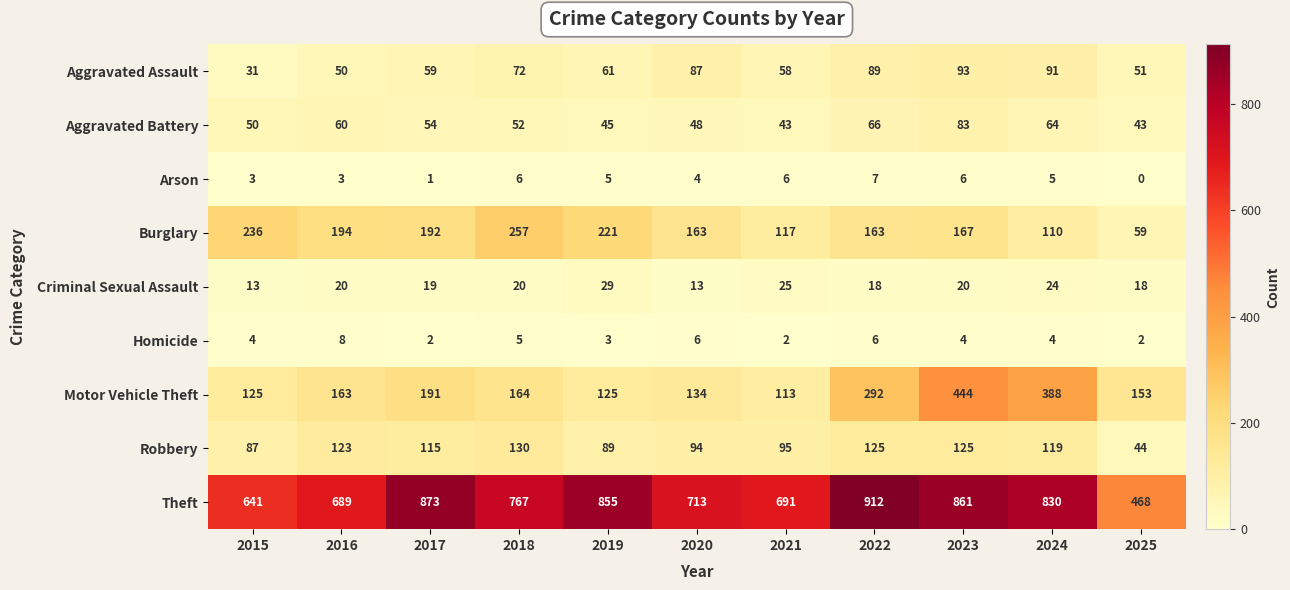

How many distinct data groups are displayed?

9